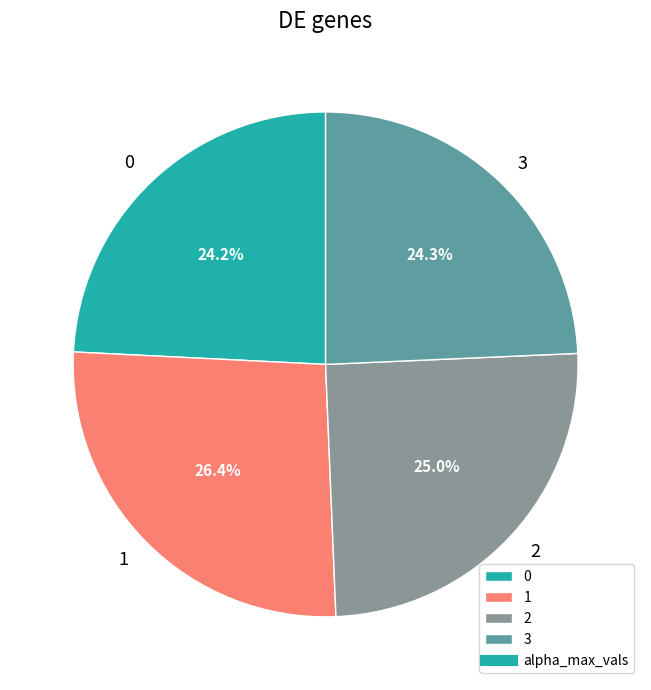

Is 3 the majority of the pie?

No